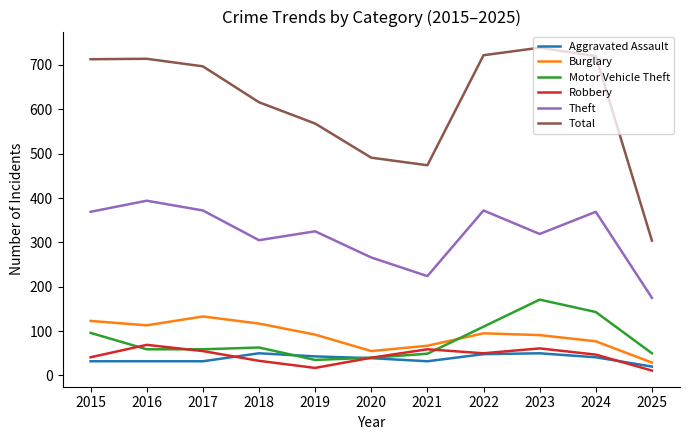

How many distinct data groups are displayed?

6